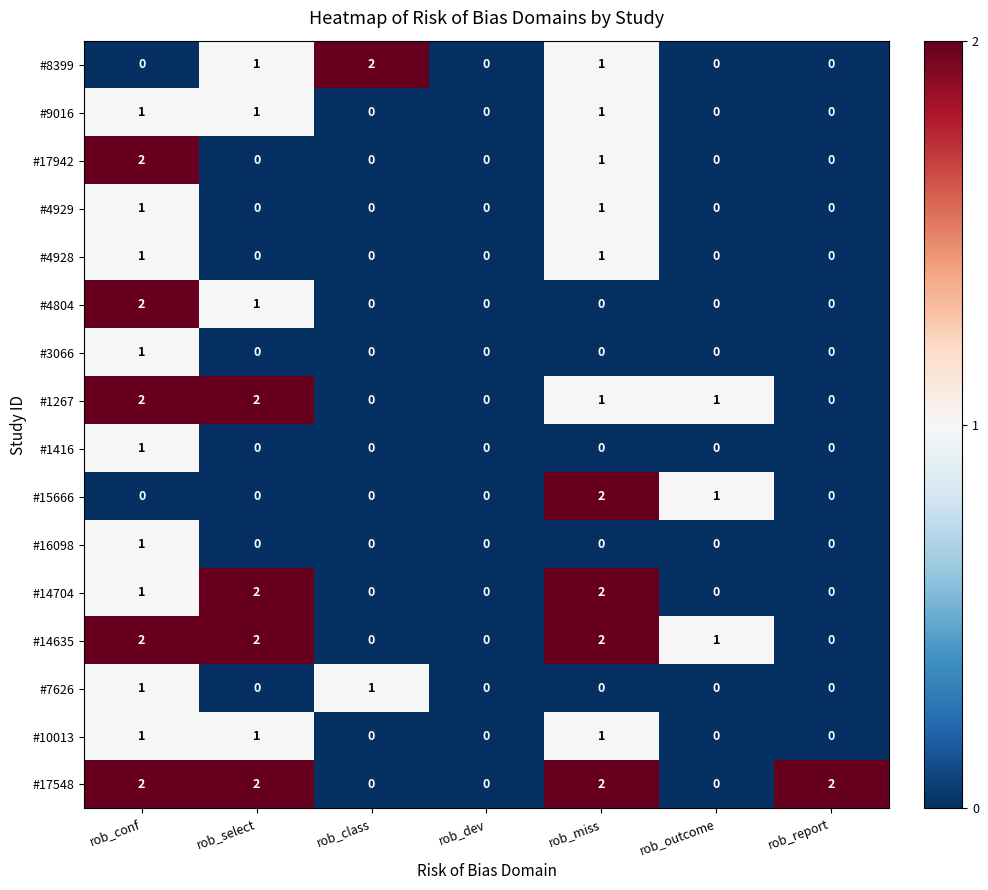

Between rob_select and rob_miss, which series saw the biggest shift?

#15666